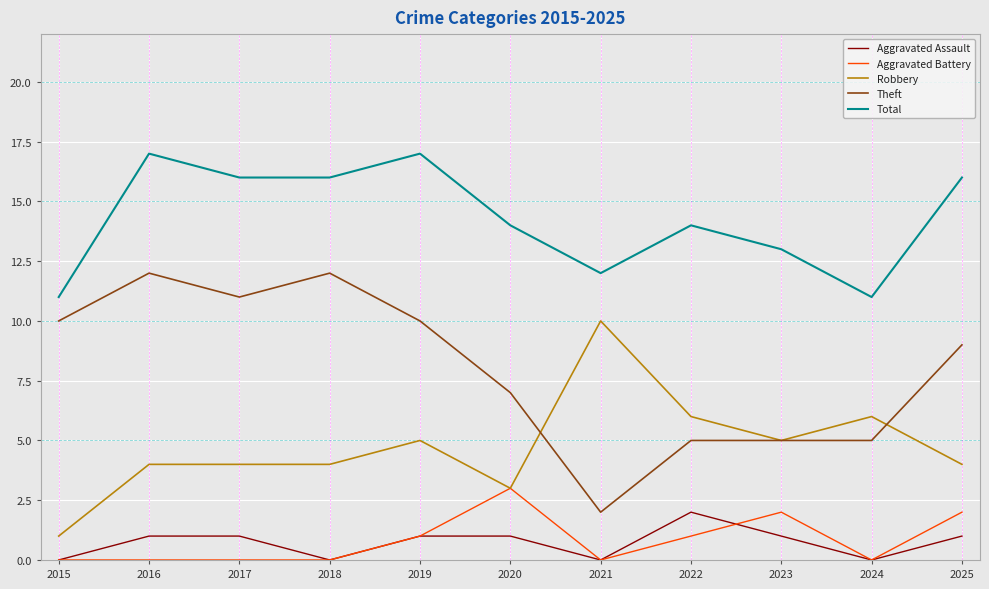

The value of Aggravated Battery at 2017 is 1. True or false?

False